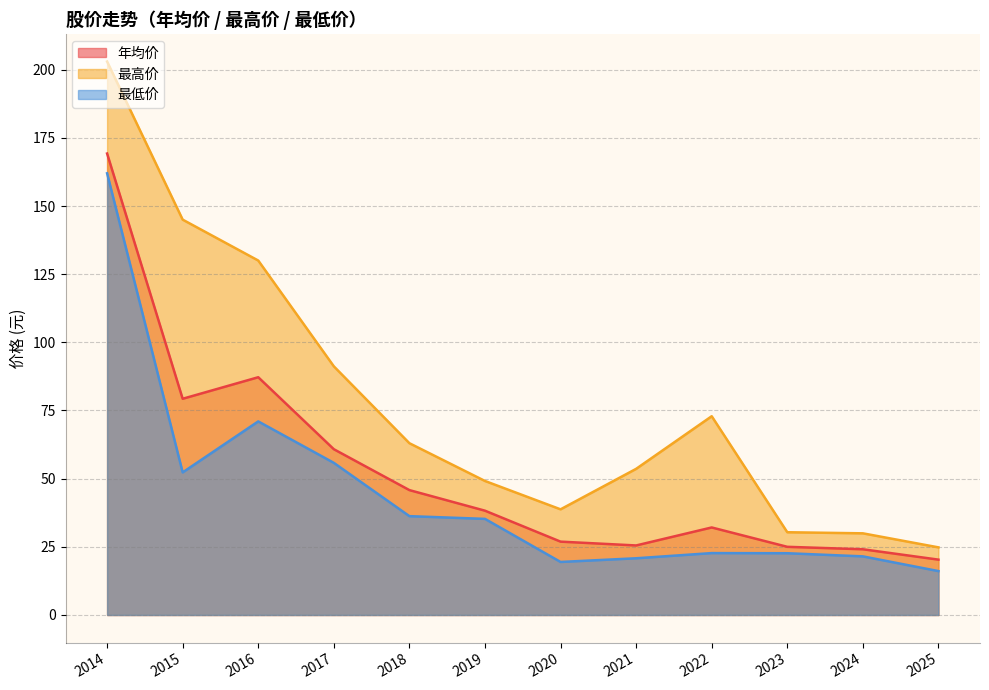

Rank the series at 2018 from lowest to highest value.

最低价, 年均价, 最高价